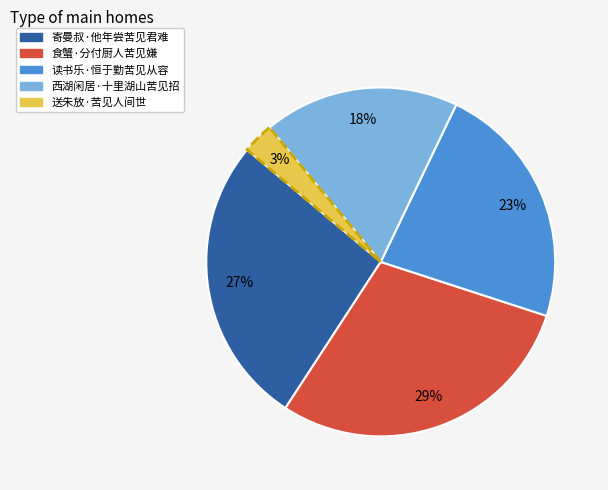

Rank the categories by value from highest to lowest.

食蟹·分付厨人苦见嫌, 寄曼叔·他年尝苦见君难, 读书乐·恒于勤苦见从容, 西湖闲居·十里湖山苦见招, 送朱放·苦见人间世